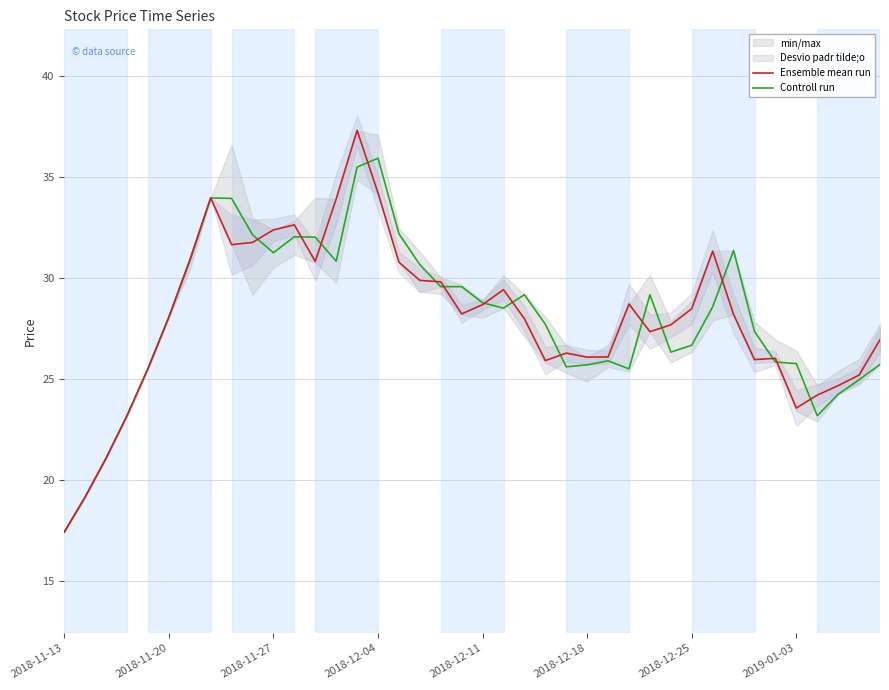

How many data points in Controll run are above 28?

21